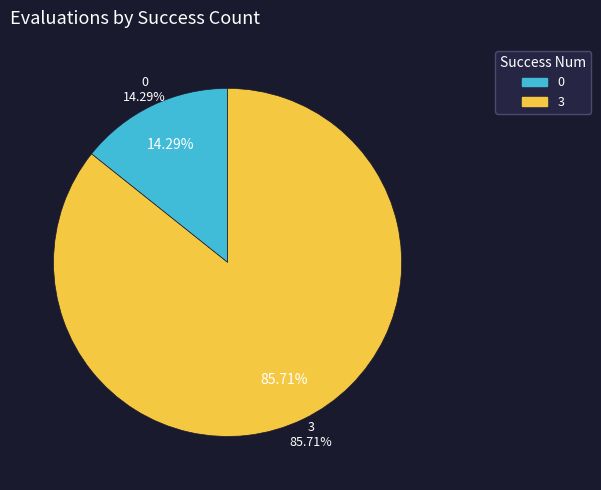

The 0 slice represents 10% of the pie. True or false?

False